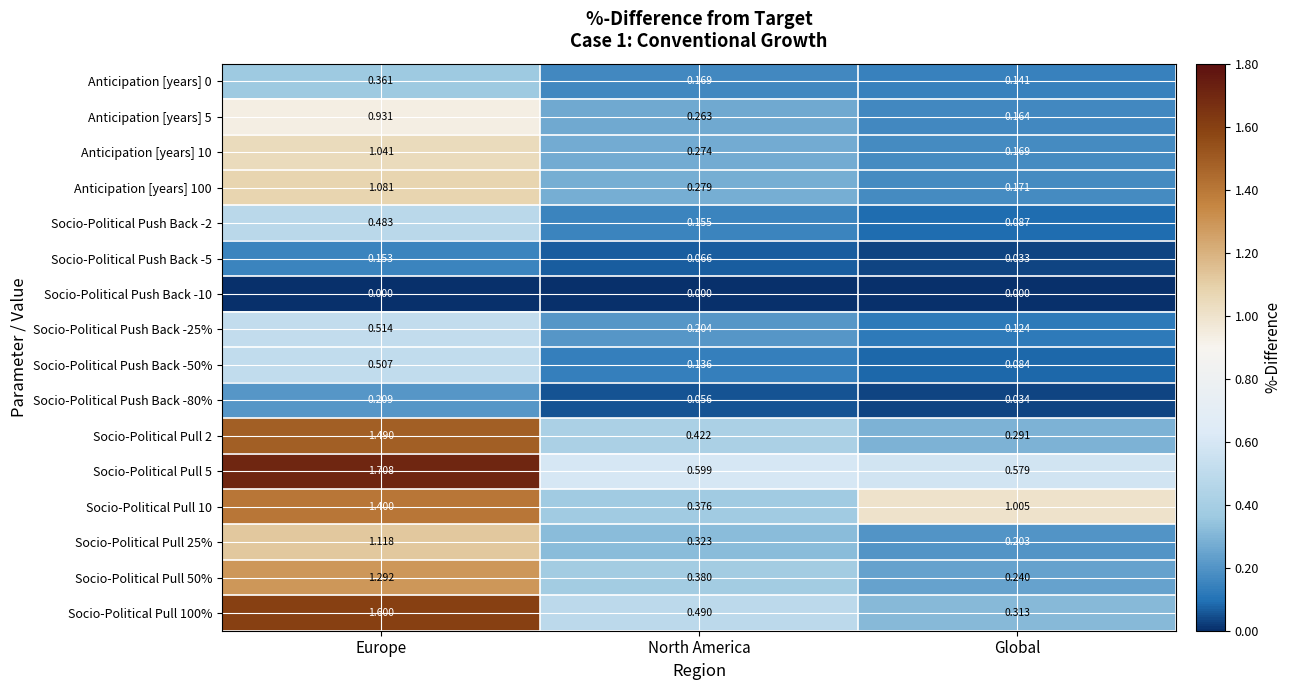

Rank the categories by Socio-Political Push Back -25% value from lowest to highest.

Global, North America, Europe